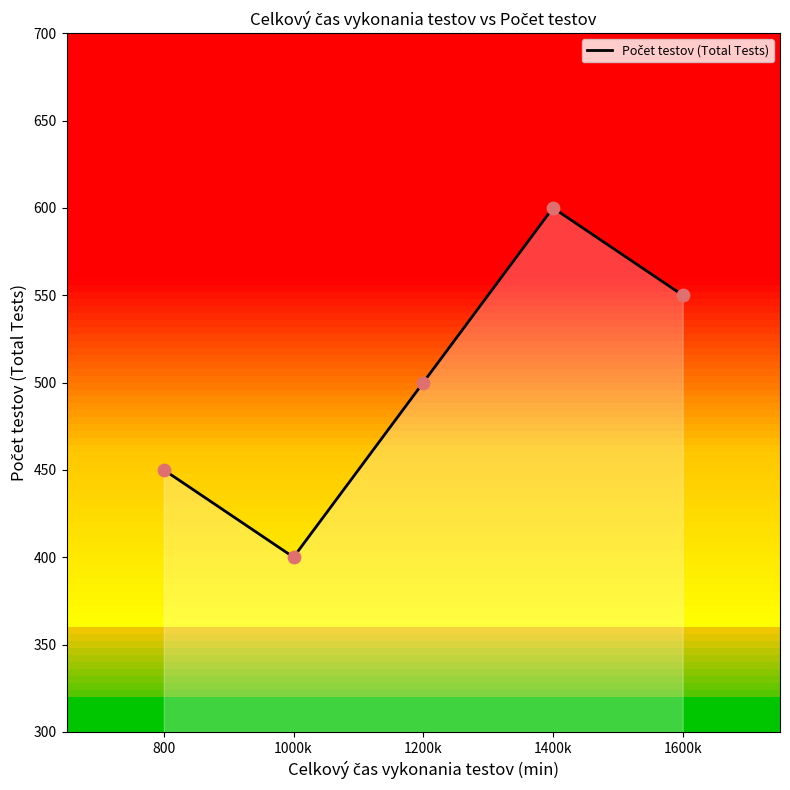

Between 1600k and 1000k, which is larger?

1600k